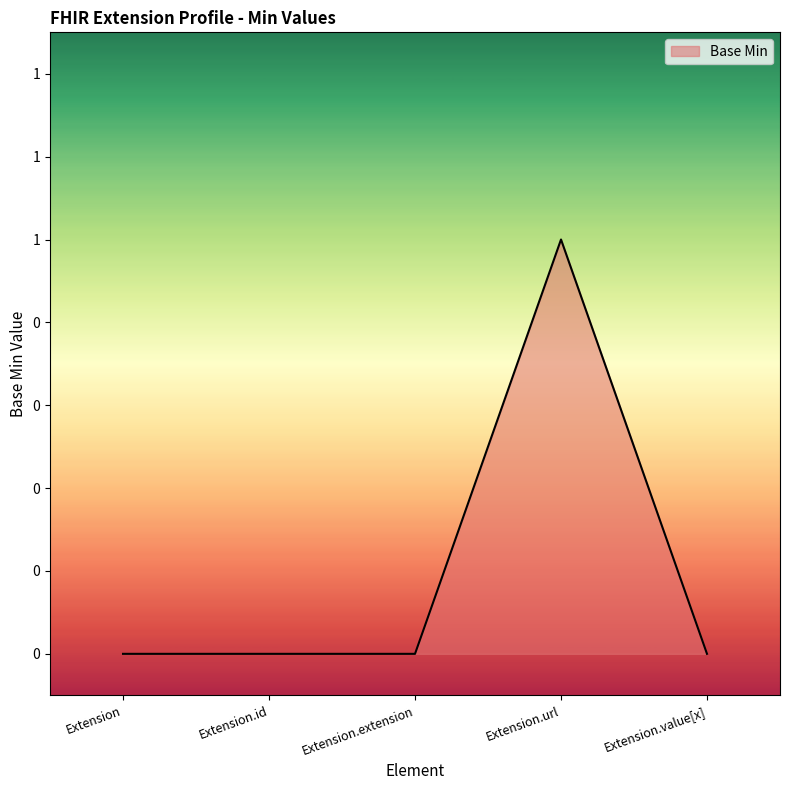

What is the label of the 3rd point from the left?

Extension.extension